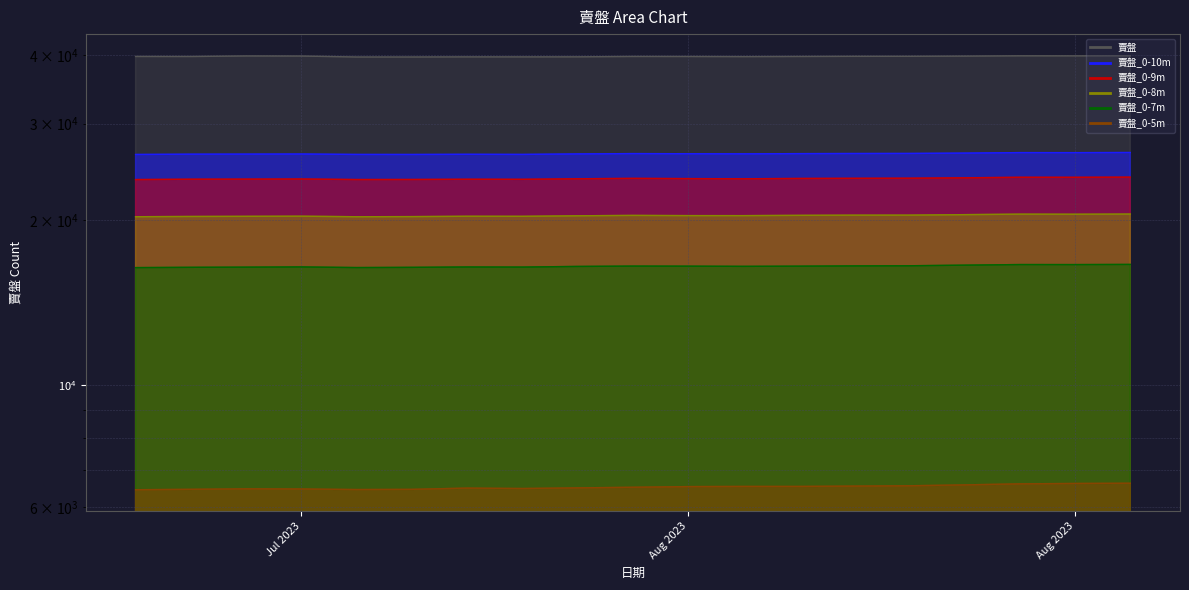

What is the maximum value for 賣盤?

39875